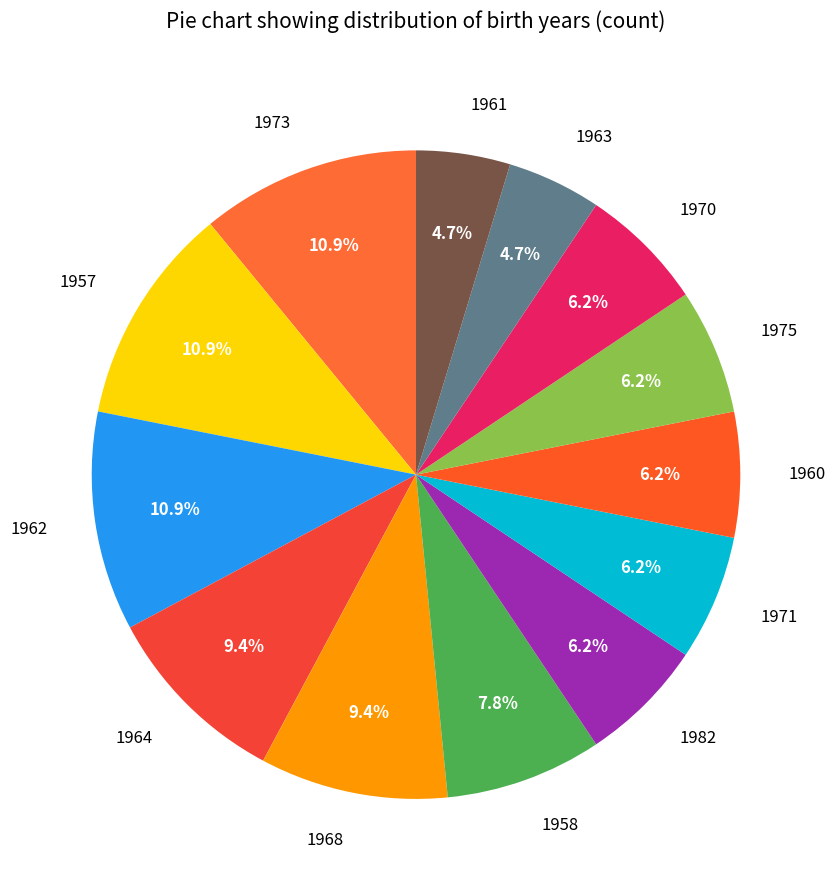

To the nearest percent, what is the difference between the 1968 and 1963 slice percentages?

5%